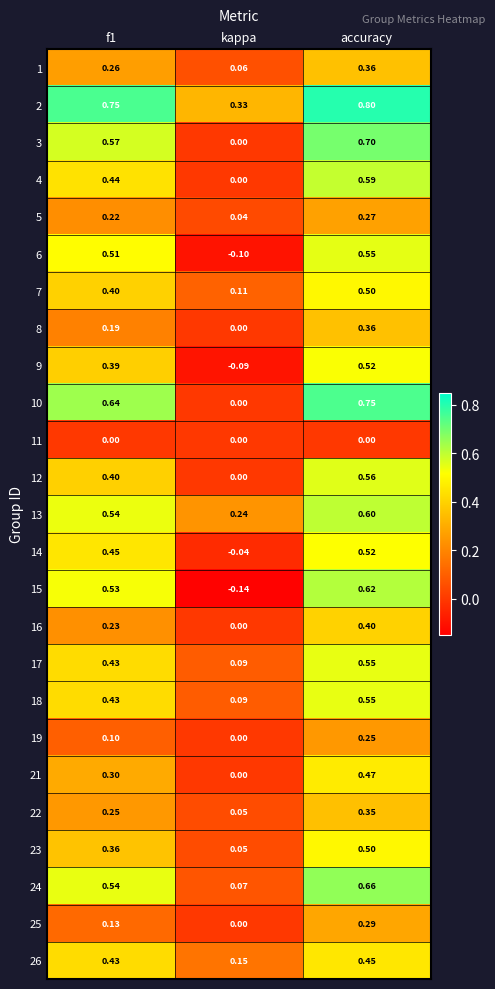

At how many categories does at least one series exceed 0?

3